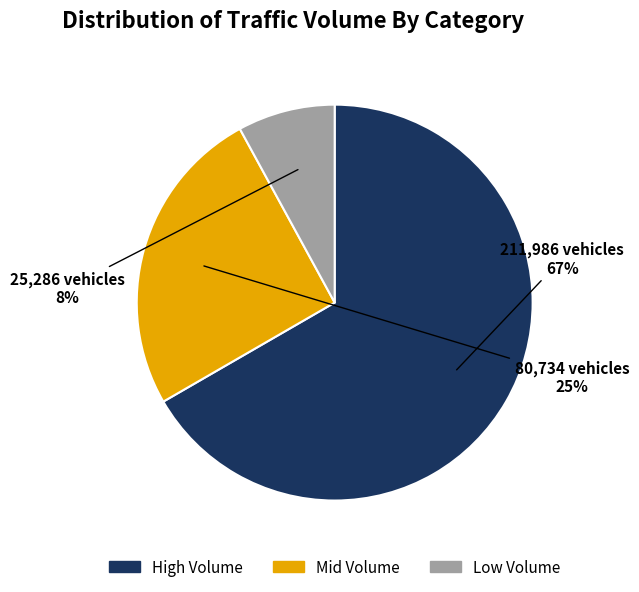

How many segments does this pie chart have?

3